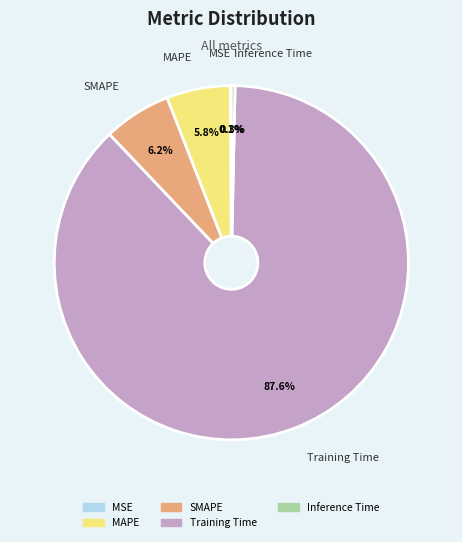

What percentage is NOT represented by MAPE?

94.2%